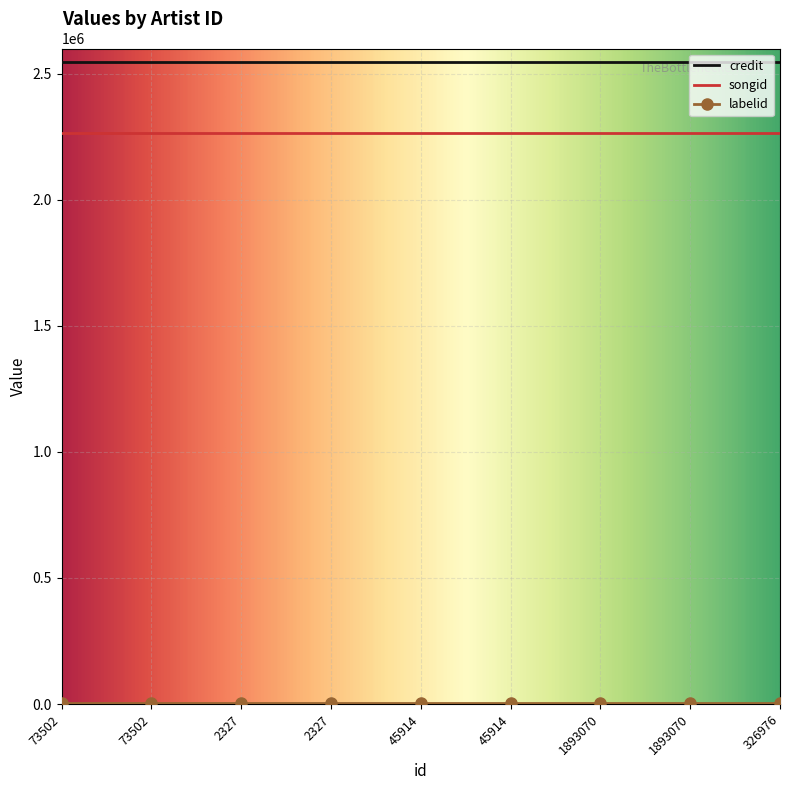

What is the smallest value displayed?

3051